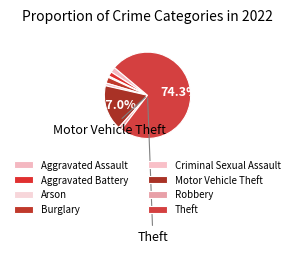

Is it true that Aggravated Assault is 1% of the pie?

False